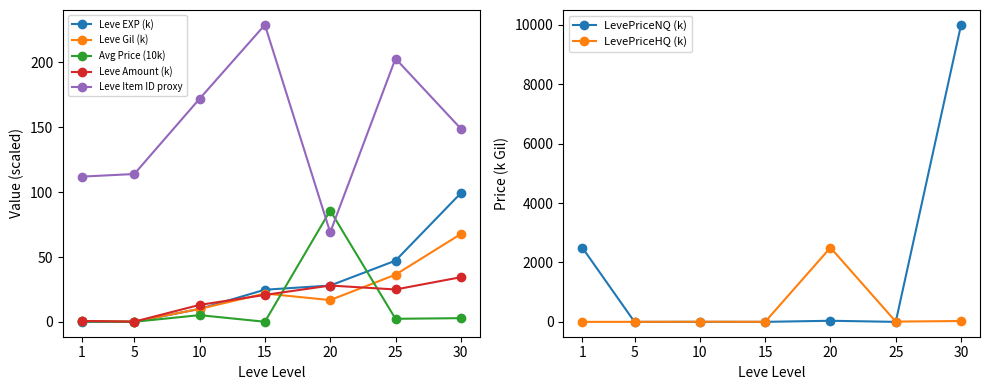

Which has a higher value, 1 or 30?

30